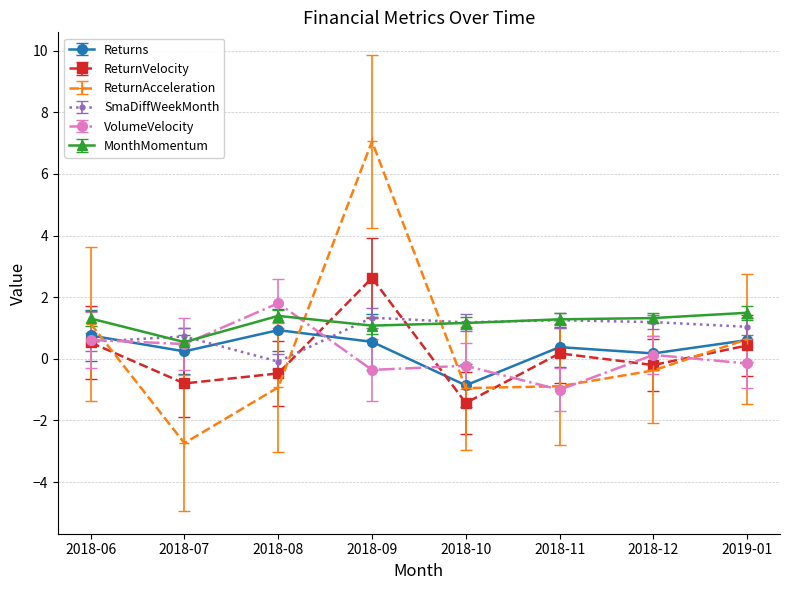

True or false: VolumeVelocity and SmaDiffWeekMonth intersect in this chart.

True